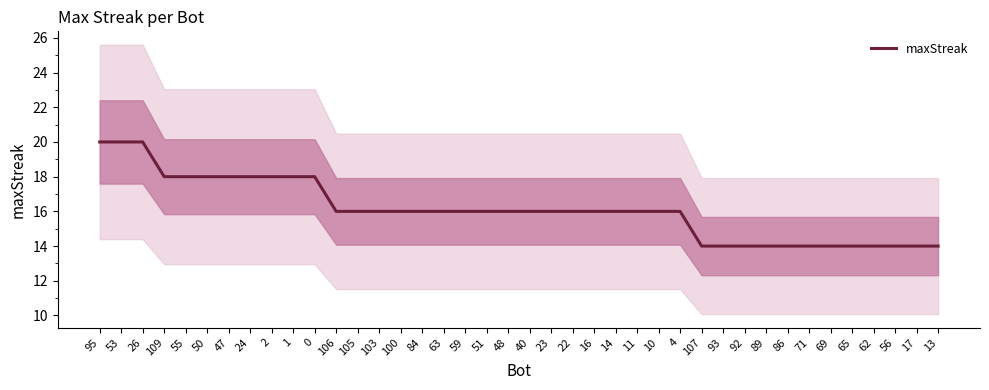

Which category has the highest value across all series?

95